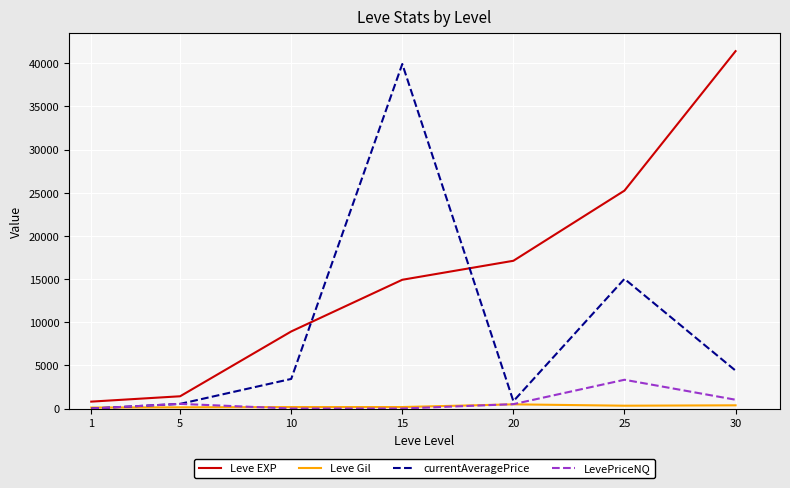

Is the value of Leve EXP at 1 greater than the value of currentAveragePrice at 15?

No